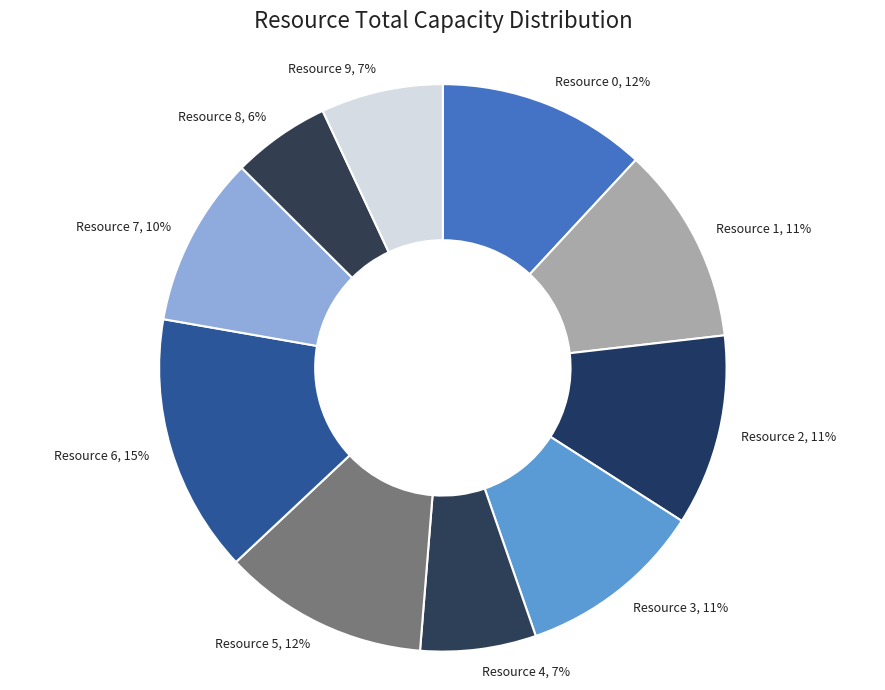

To the nearest percent, what is the average slice percentage?

10%